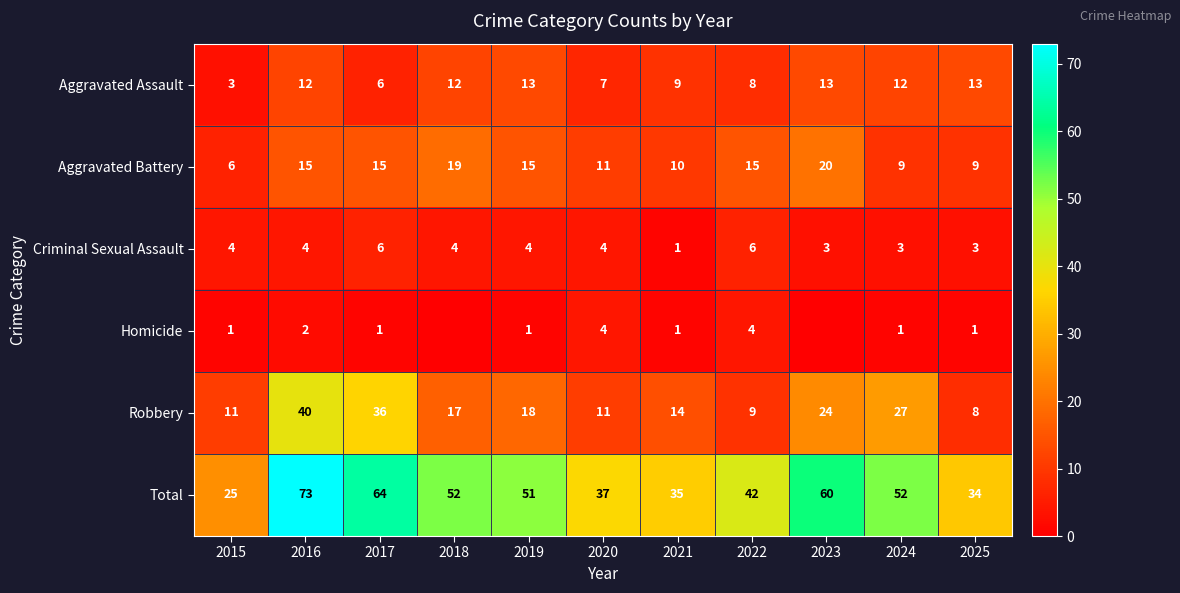

At which label does Robbery first exceed 17?

2016